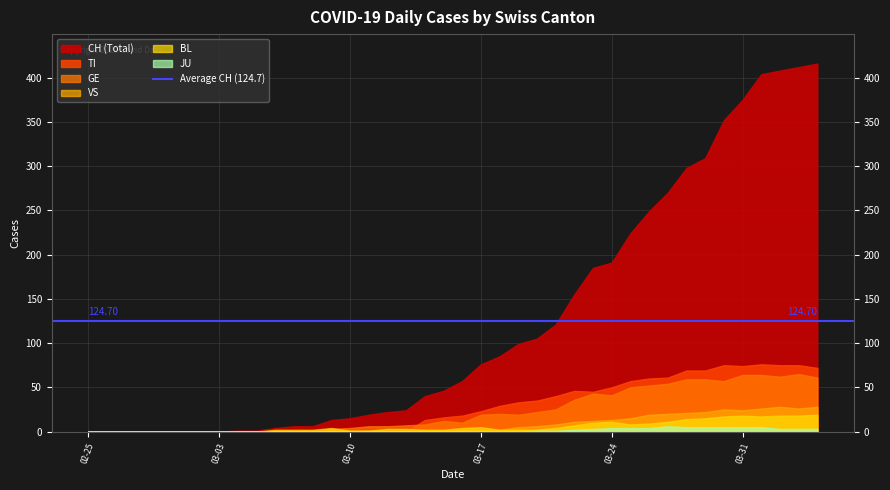

What is the difference between the highest and lowest values at 2020-03-06?

4